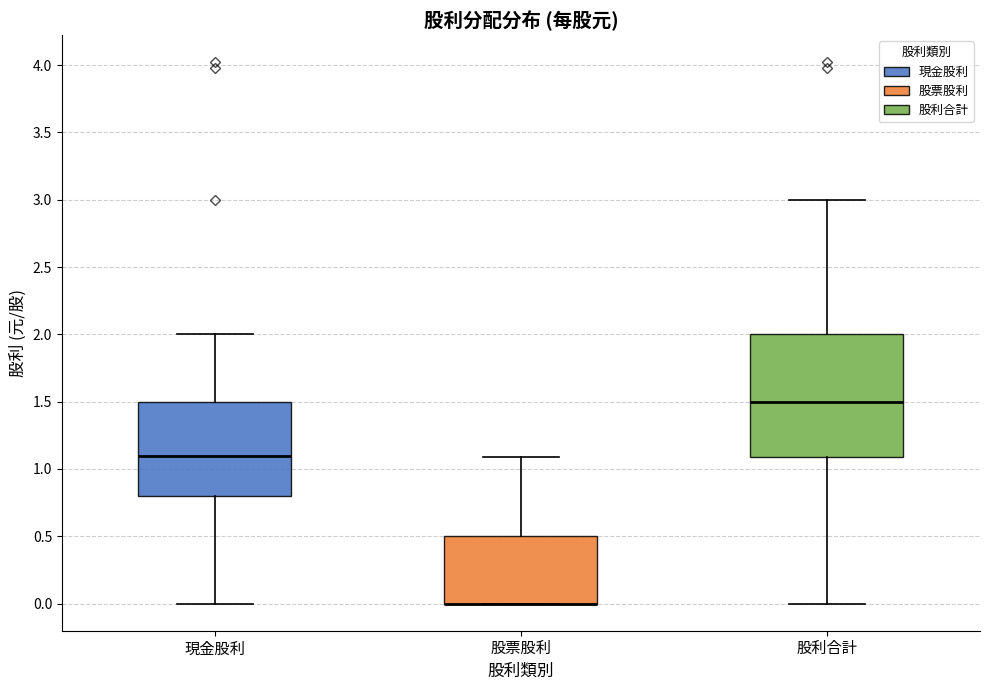

Reading left to right, read every box against the y-axis: the position of its median line, the range the box covers, and the ends of its whiskers. The values are not printed on the chart, so give them approximately, as read against the axis.

現金股利: median 1.1, box 0.8 to 1.5, whiskers 0.0 to 2.0
股票股利: median 0.0 (drawn on the box's lower edge), box 0.0 to 0.5, whiskers 0.0 to 1.1
股利合計: median 1.5, box 1.1 to 2.0, whiskers 0.0 to 3.0